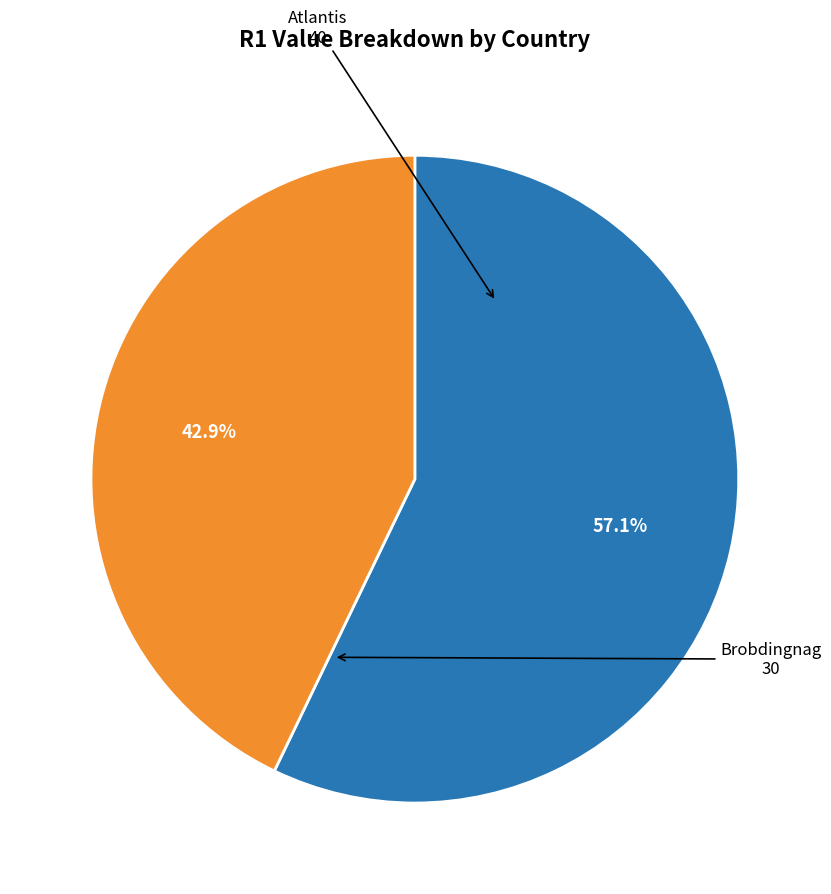

Is there a majority slice in this chart?

Yes